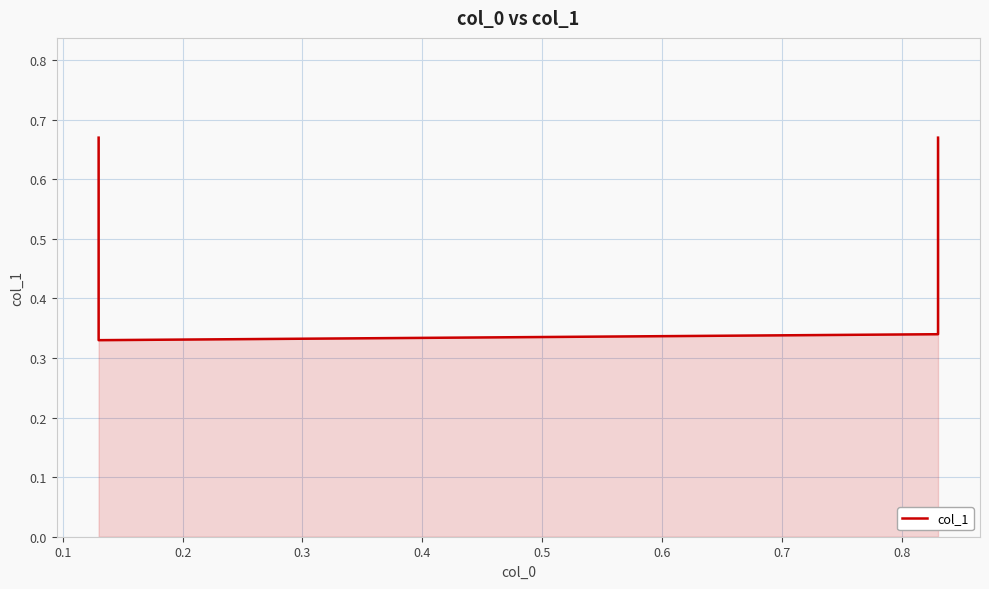

What is the greatest value displayed?

0.7